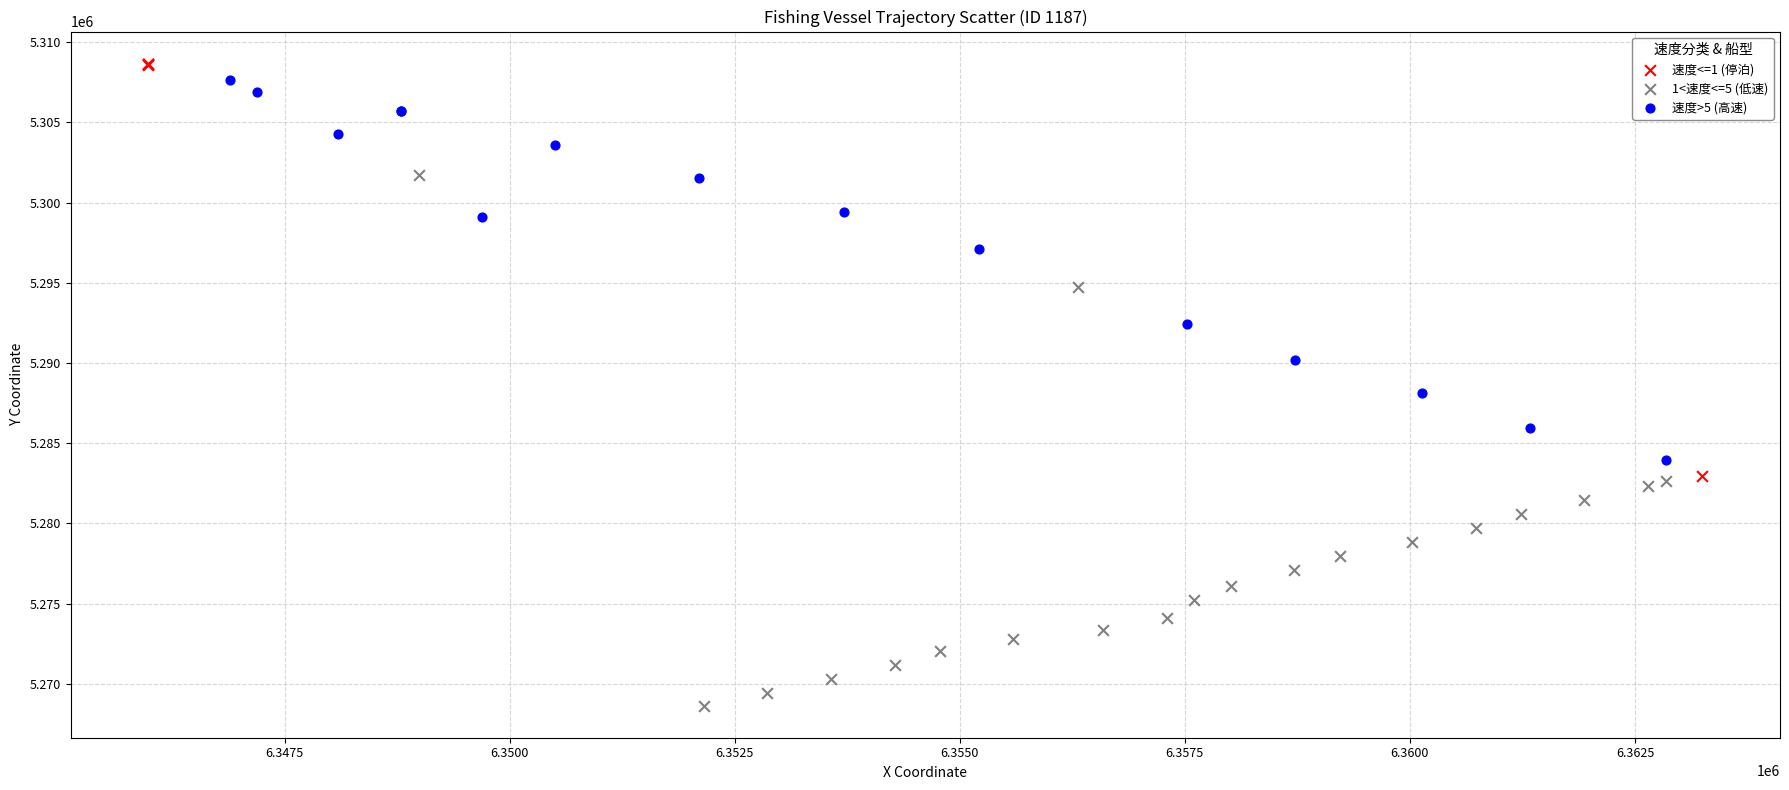

Which series contains the lowest Y value?

1<速度<=5 (低速)